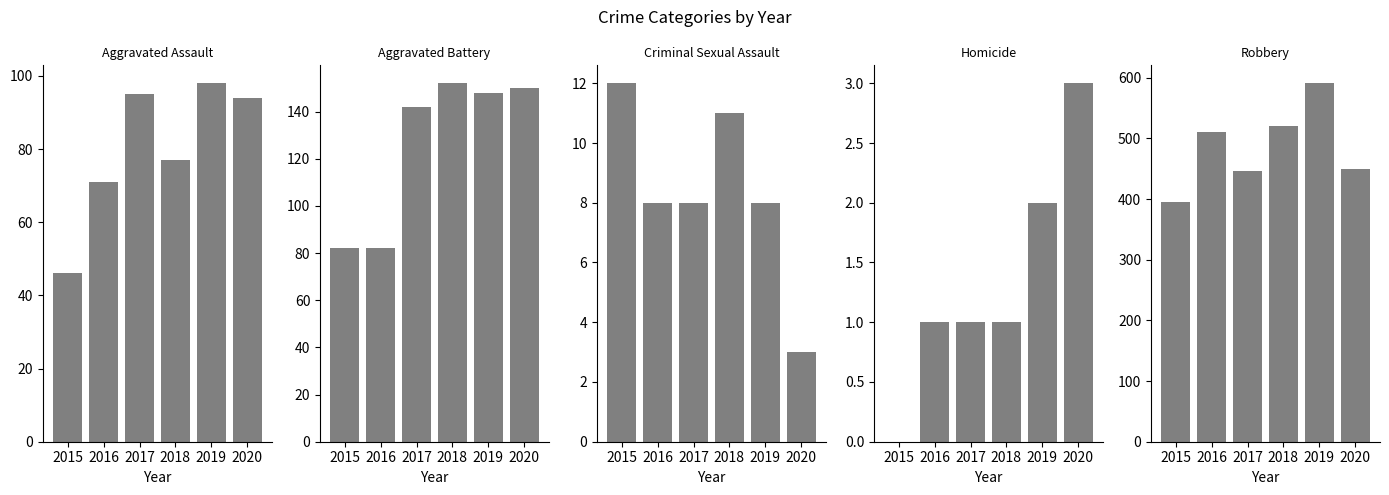

What is the lowest value of the Aggravated Battery series?

82